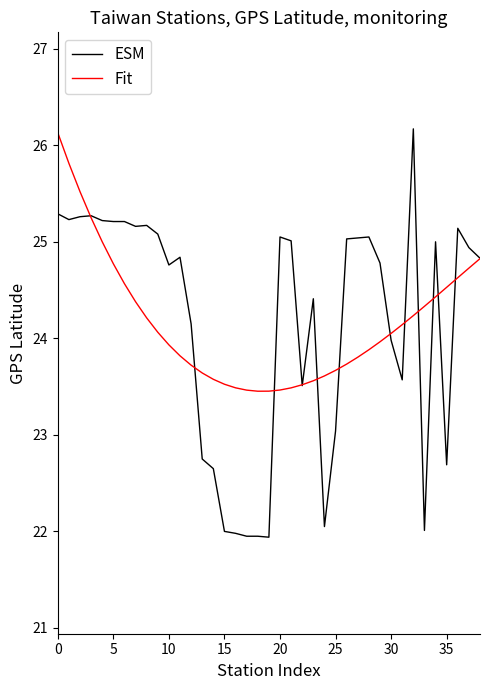

What is the lowest value of the Fit series?

23.5